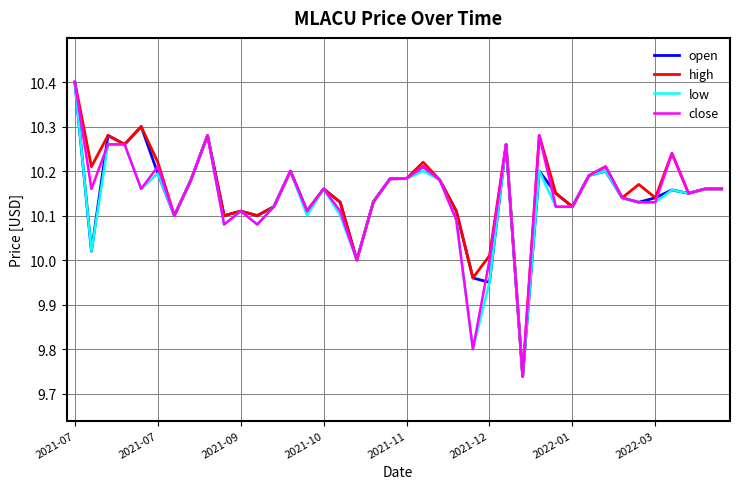

What is the maximum value for high?

10.4